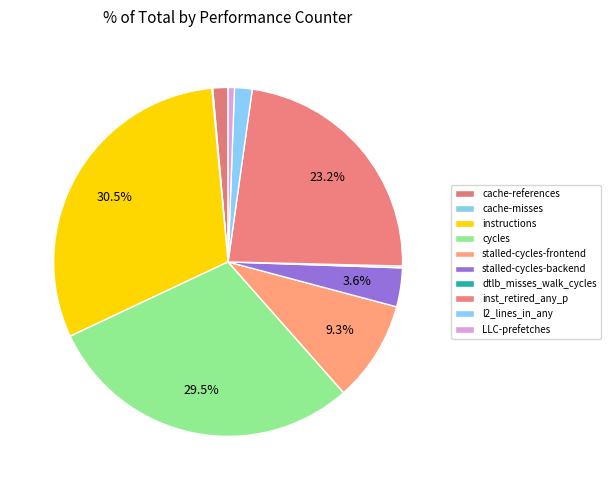

Is there a majority slice in this chart?

No